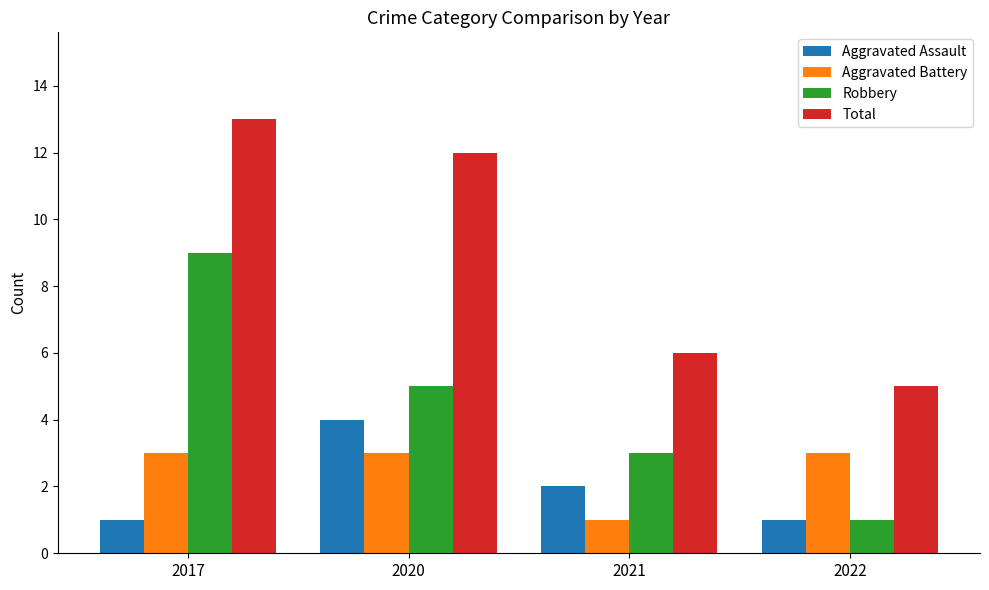

Where does the Aggravated Assault series first go above 2?

2020